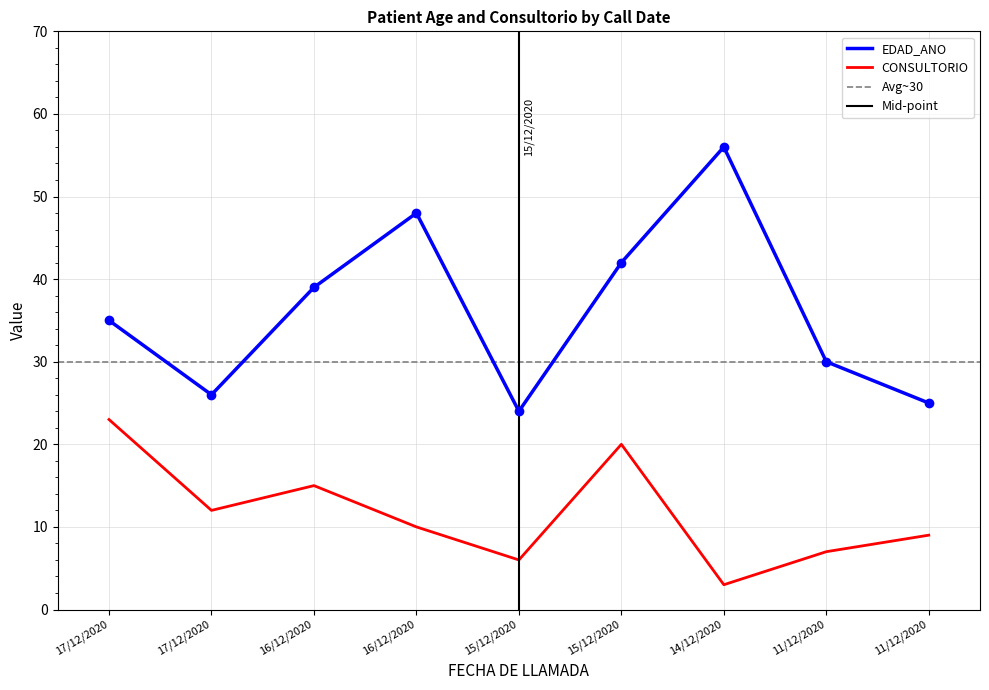

Where is the first local minimum for EDAD_ANO?

17/12/2020